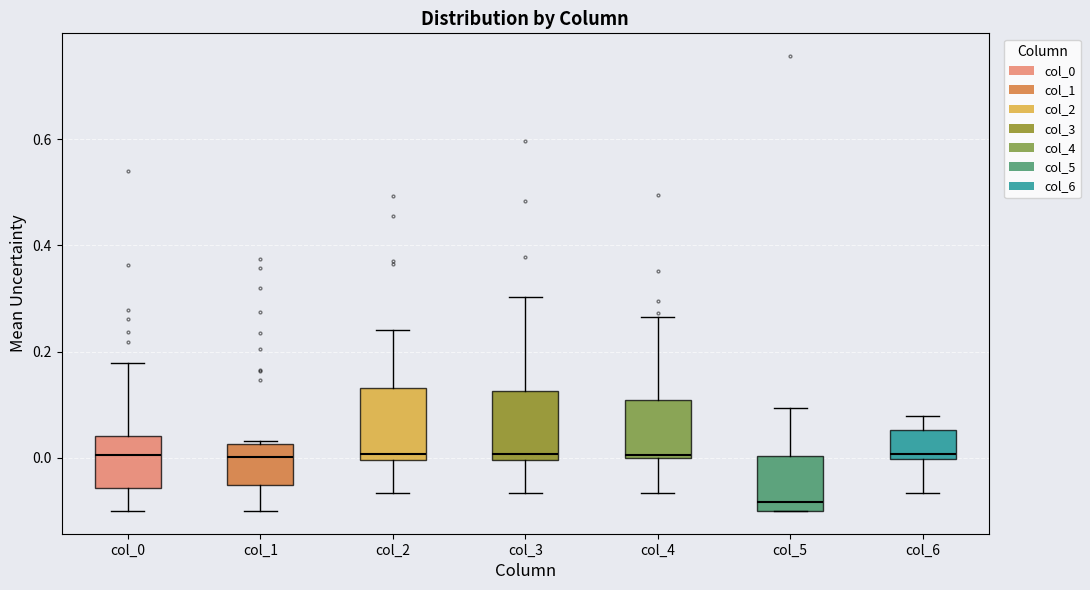

Reading left to right, read every box against the y-axis: the position of its median line, the range the box covers, and the ends of its whiskers. The values are not printed on the chart, so give them approximately, as read against the axis.

col_0: median 0.00, box -0.06 to 0.04, whiskers -0.10 to 0.18
col_1: median 0.00, box -0.06 to 0.02, whiskers -0.10 to 0.04
col_2: median 0.00 (just above the box's lower edge), box 0.00 to 0.14, whiskers -0.06 to 0.24
col_3: median 0.00 (just above the box's lower edge), box 0.00 to 0.12, whiskers -0.06 to 0.30
col_4: median 0.00 (just above the box's lower edge), box 0.00 to 0.10, whiskers -0.06 to 0.26
col_5: median -0.08, box -0.10 to 0.00, whiskers -0.10 to 0.10
col_6: median 0.00 (just above the box's lower edge), box 0.00 to 0.06, whiskers -0.06 to 0.08